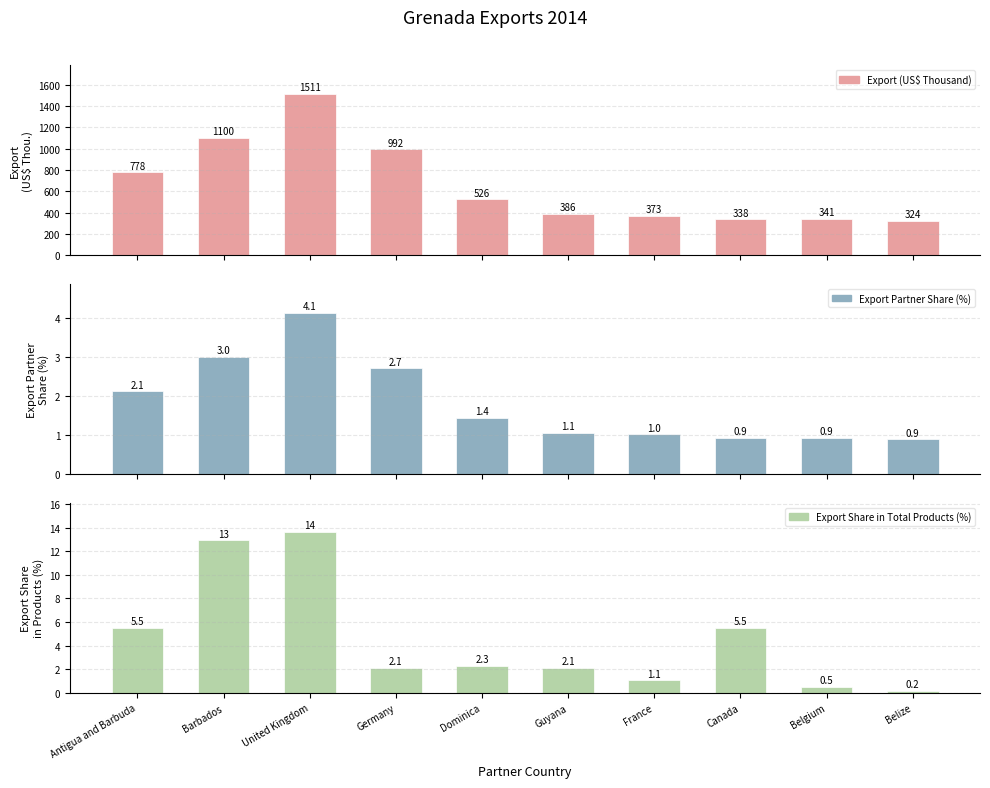

What is the difference between the highest and lowest values at United Kingdom?

1506.8